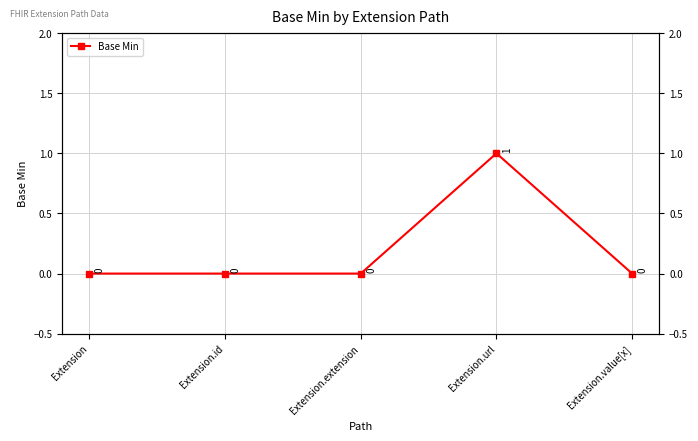

What position from the right is Extension.url?

2